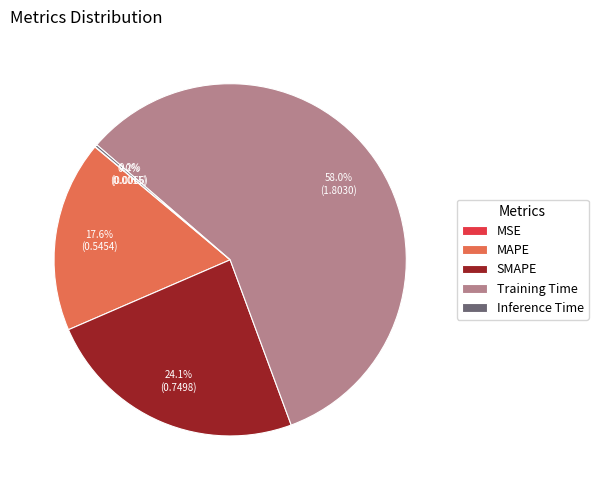

True or false: SMAPE accounts for 24% of the total.

True